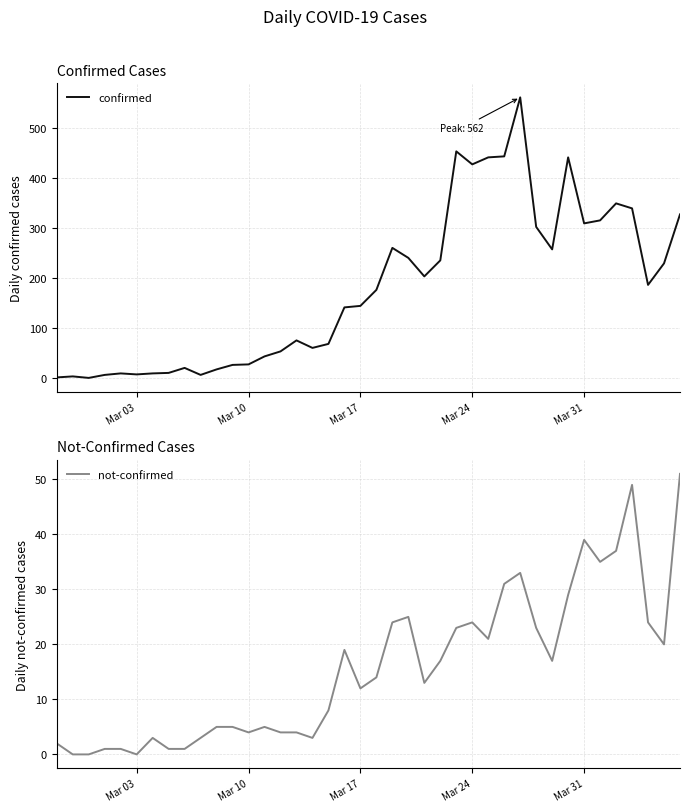

True or false: confirmed and not-confirmed cross at least once.

False